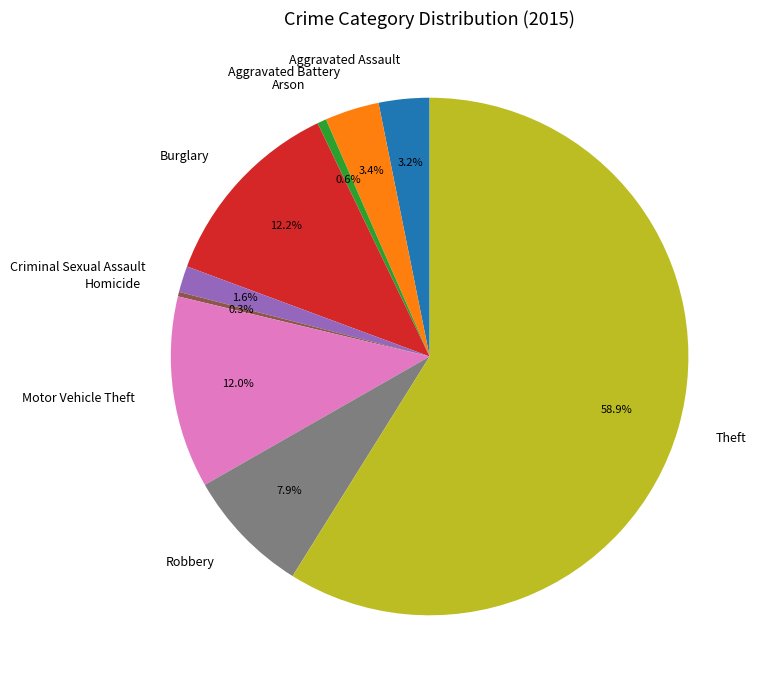

Which has a higher value, Motor Vehicle Theft or Aggravated Assault?

Motor Vehicle Theft